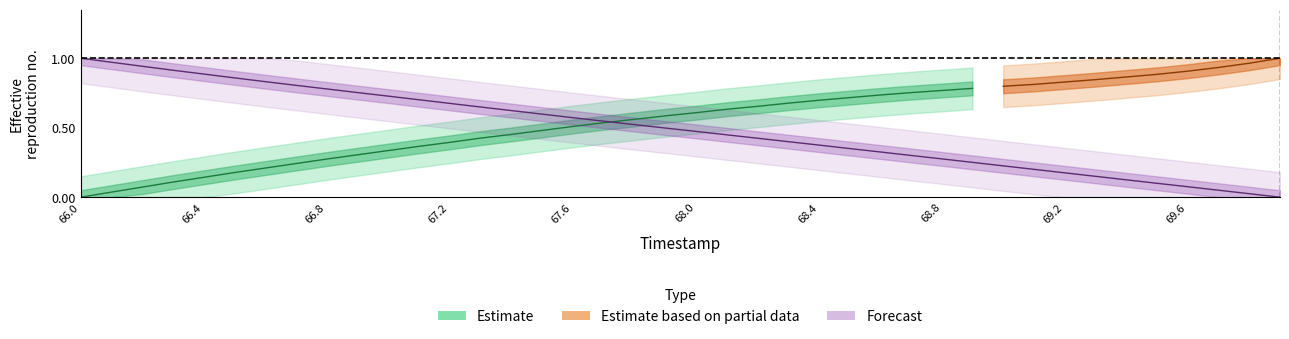

What is the label of the 25th point from the left?

68.4